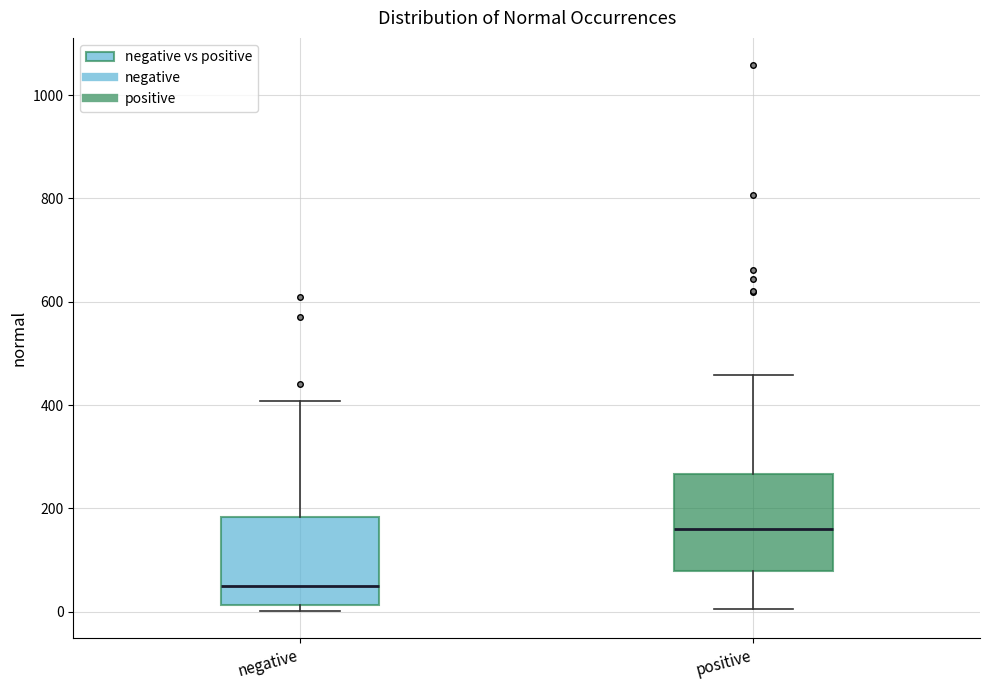

Where is the lower edge of the box for positive on the y-axis? The values are not printed on the chart, so give them approximately, as read against the axis.

80